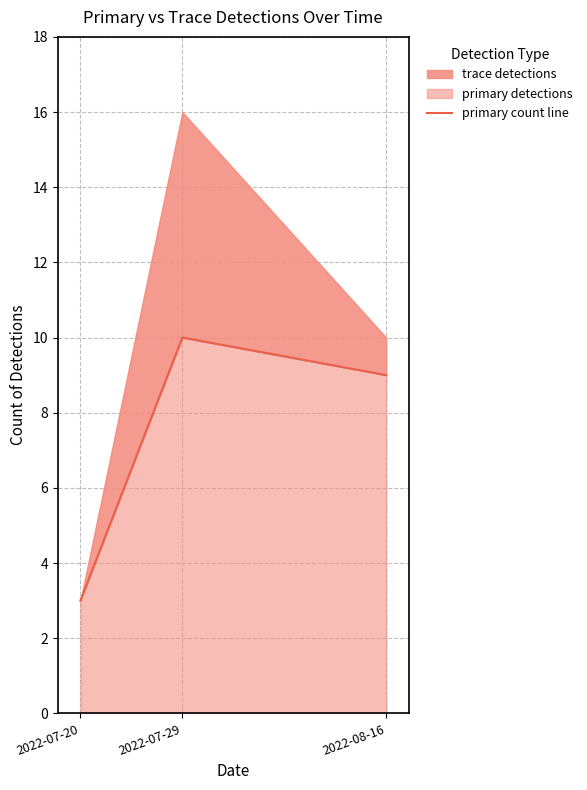

List the labels in order of value, largest first.

2022-07-29, 2022-08-16, 2022-07-20